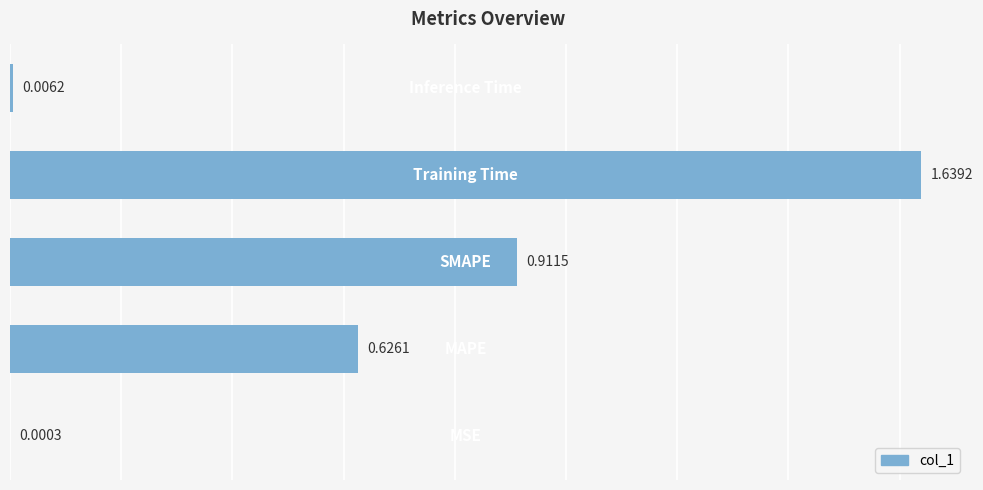

Are the bars grouped side by side (vs. stacked)?

No